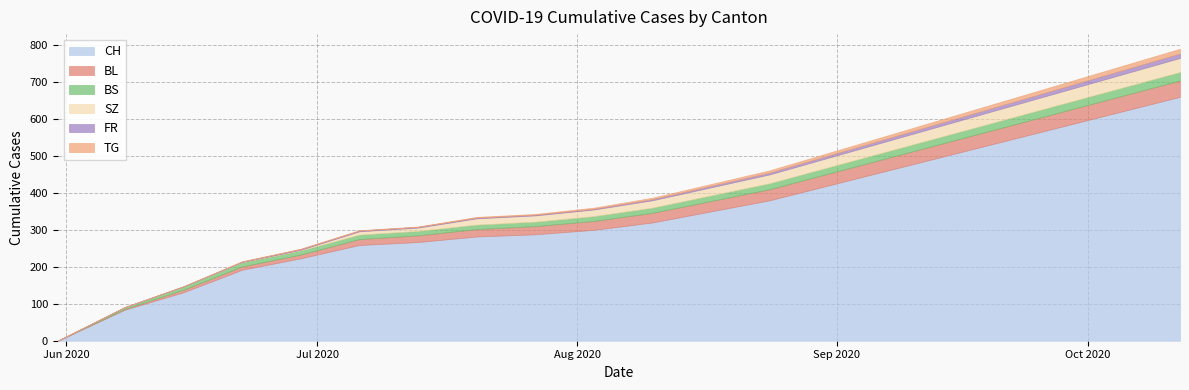

Is it true that SZ equals 58 at 2020-10-05?

False